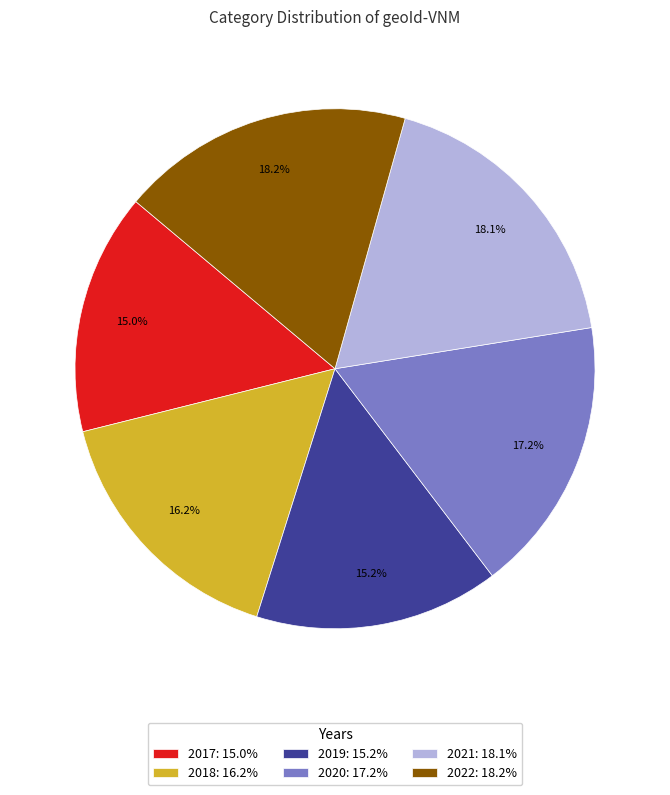

What percentage is NOT represented by 2018: 16.2%?

83.8%